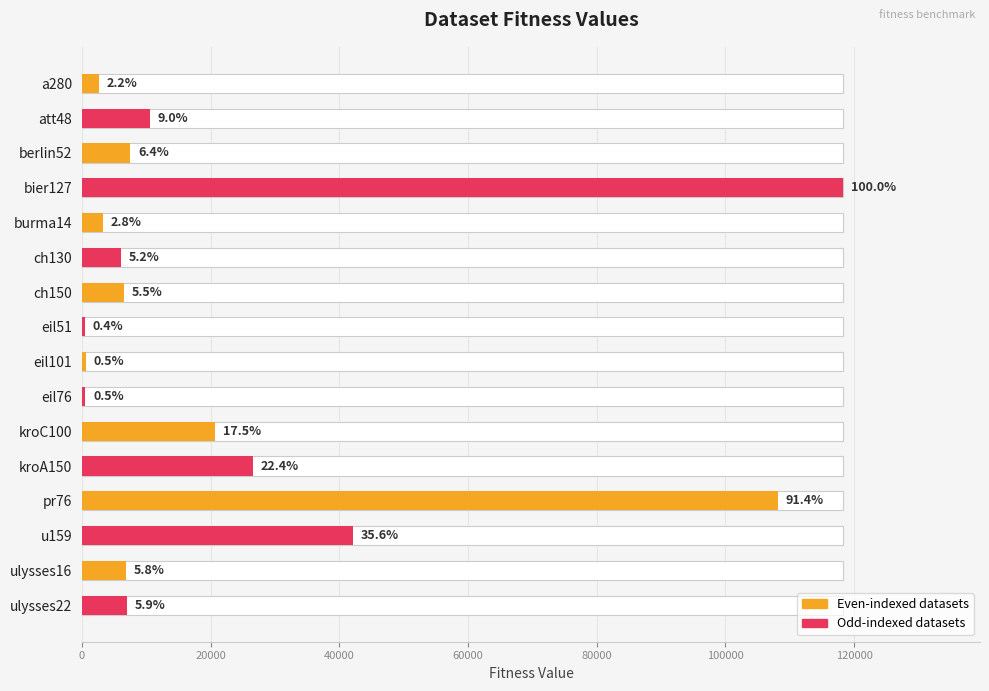

The value at att48 is 17415. True or false?

False